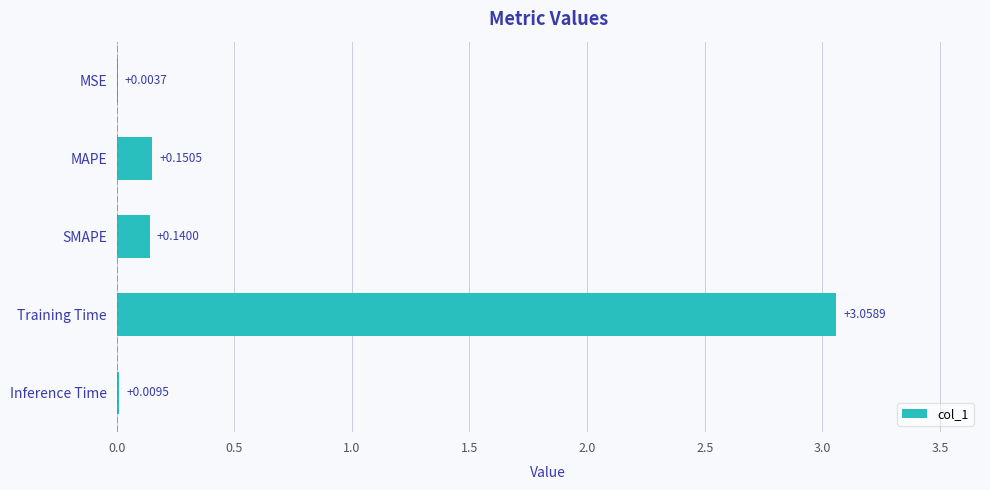

At which category does the chart reach its peak across all series?

Training Time